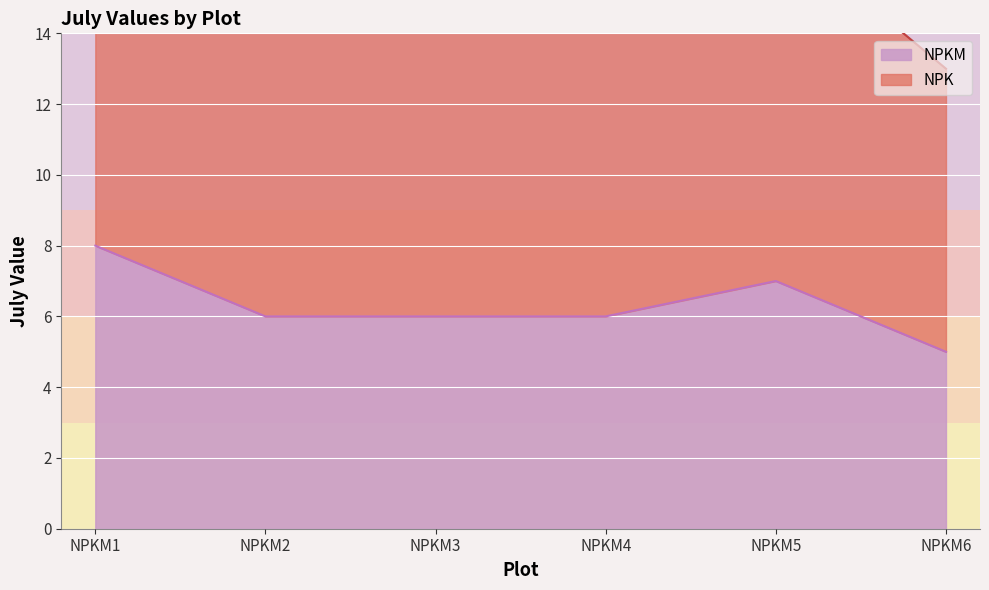

What is the difference between the maximum and second lowest values?

2